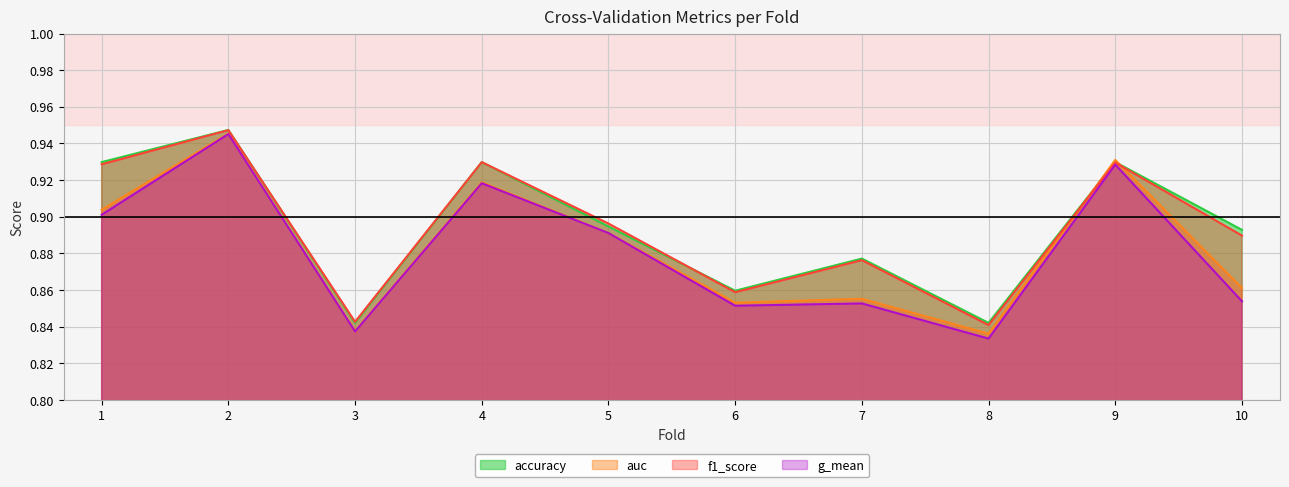

At which label is f1_score closest to 0?

8